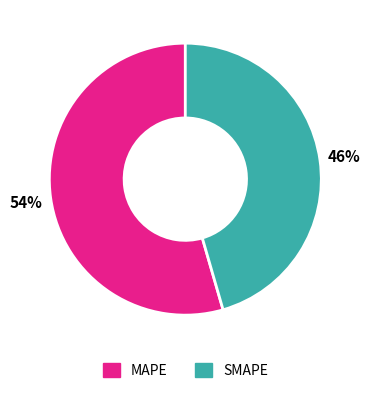

Which has a higher value, SMAPE or MAPE?

MAPE